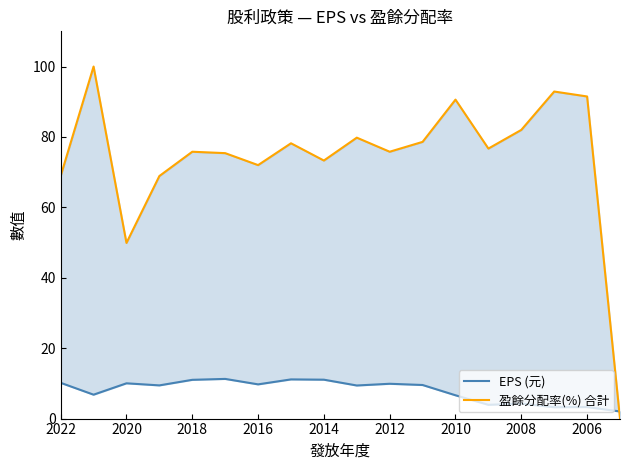

How many data points in EPS (元) are above 9?

11